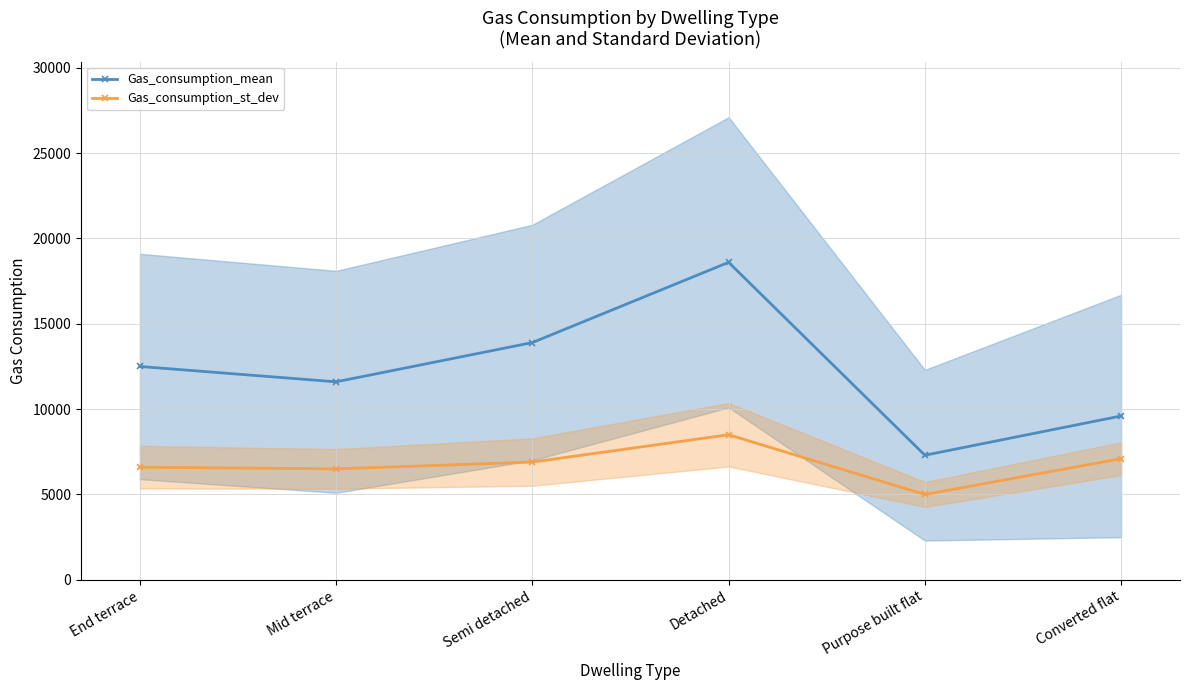

What is the difference between the maximum and minimum values in the Gas_consumption_mean series?

11300